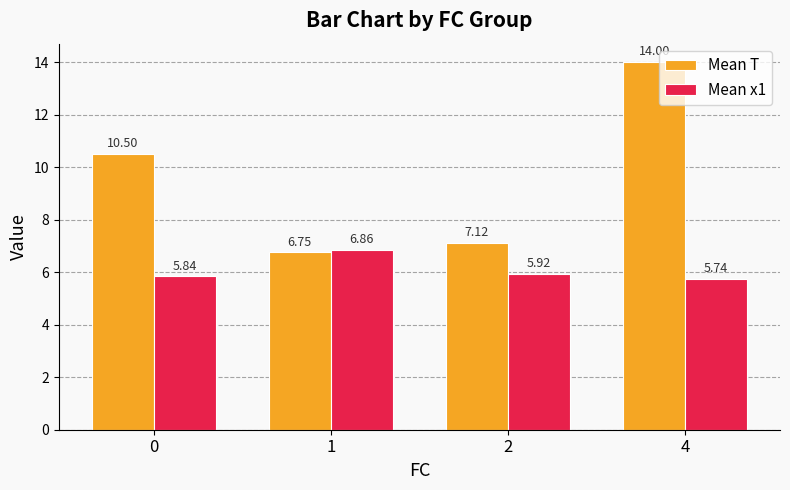

What are all the series names shown in the legend?

Mean T, Mean x1